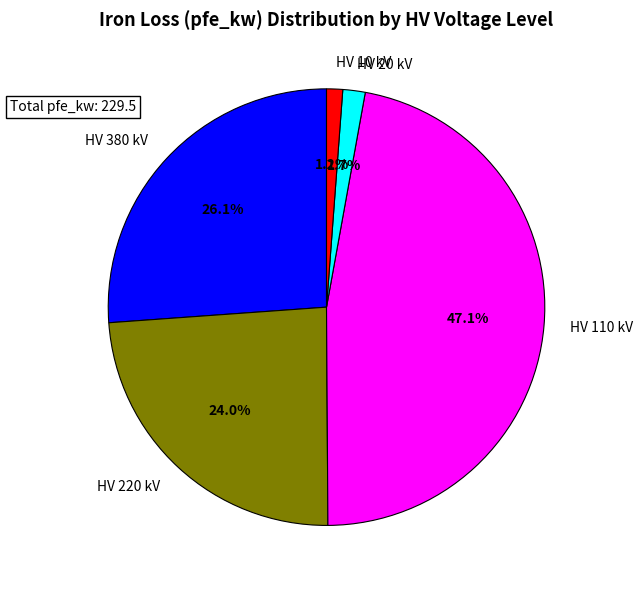

What is the largest slice in the pie chart?

HV 110 kV